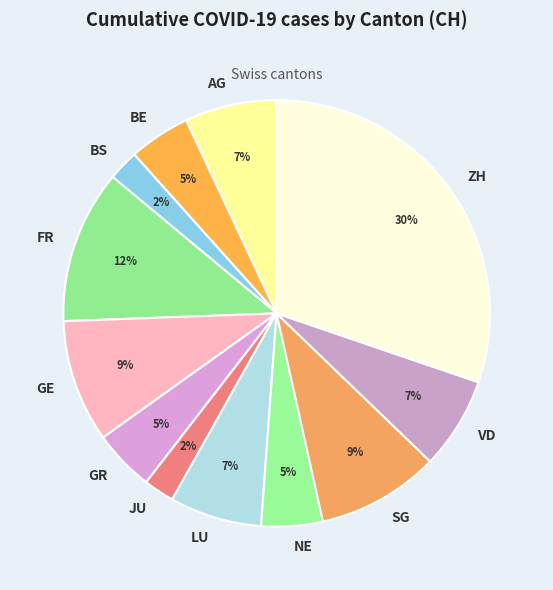

How many segments does this pie chart have?

12